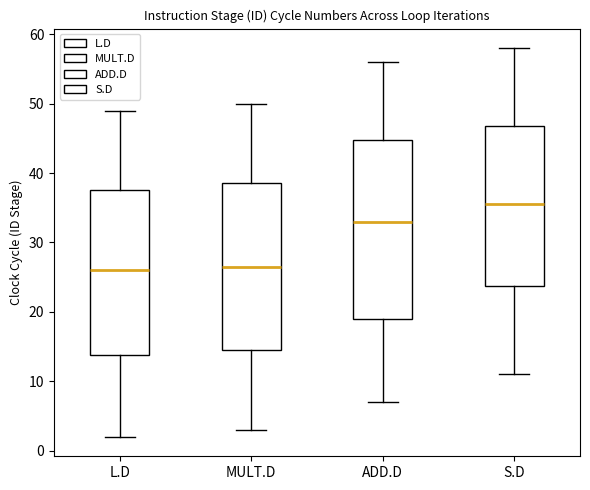

Reading left to right, transcribe this box plot: for each box, give where its median line is, the range the box spans, and where its two whiskers end, as read against the y-axis. The values are not printed on the chart, so give them approximately, as read against the axis.

L.D: median 26, box 14 to 38, whiskers 2 to 49
MULT.D: median 27, box 15 to 39, whiskers 3 to 50
ADD.D: median 33, box 19 to 45, whiskers 7 to 56
S.D: median 36, box 24 to 47, whiskers 11 to 58